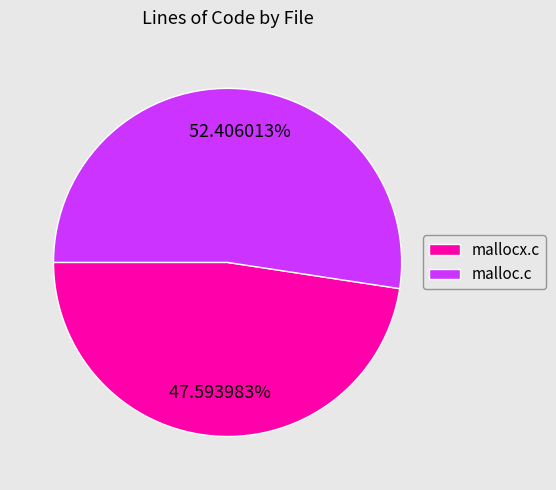

What is the largest slice in the pie chart?

malloc.c